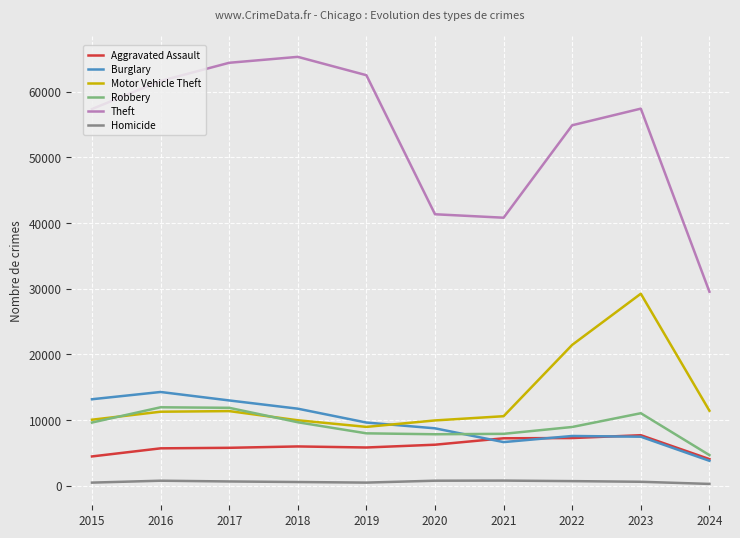

What is the sum of the Aggravated Assault values at 2024 and 2022?

11352